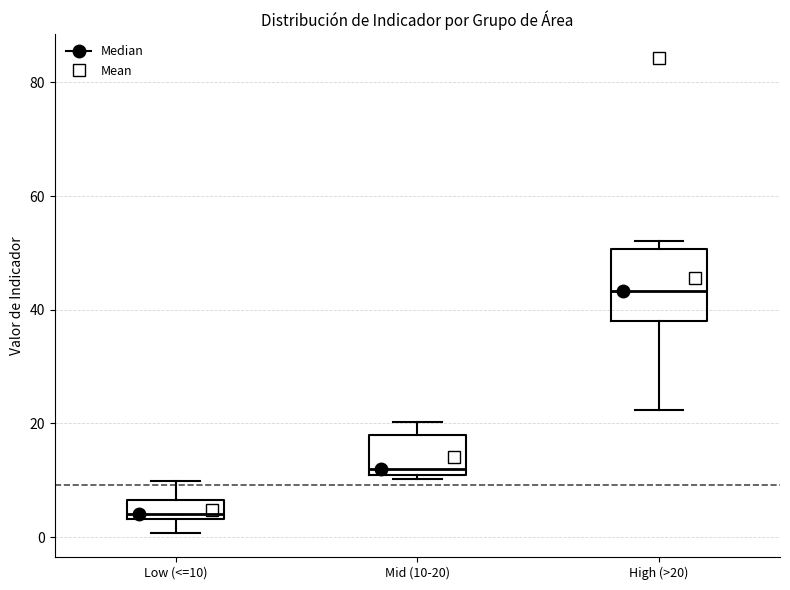

Reading left to right, read every box against the y-axis: the position of its median line, the range the box covers, and the ends of its whiskers. The values are not printed on the chart, so give them approximately, as read against the axis.

Low (<=10): median 4 (just above the box's lower edge), box 4 to 6, whiskers 0 to 10
Mid (10-20): median 12, box 10 to 18, whiskers 10 (just below the box's lower edge) to 20
High (>20): median 44, box 38 to 50, whiskers 22 to 52